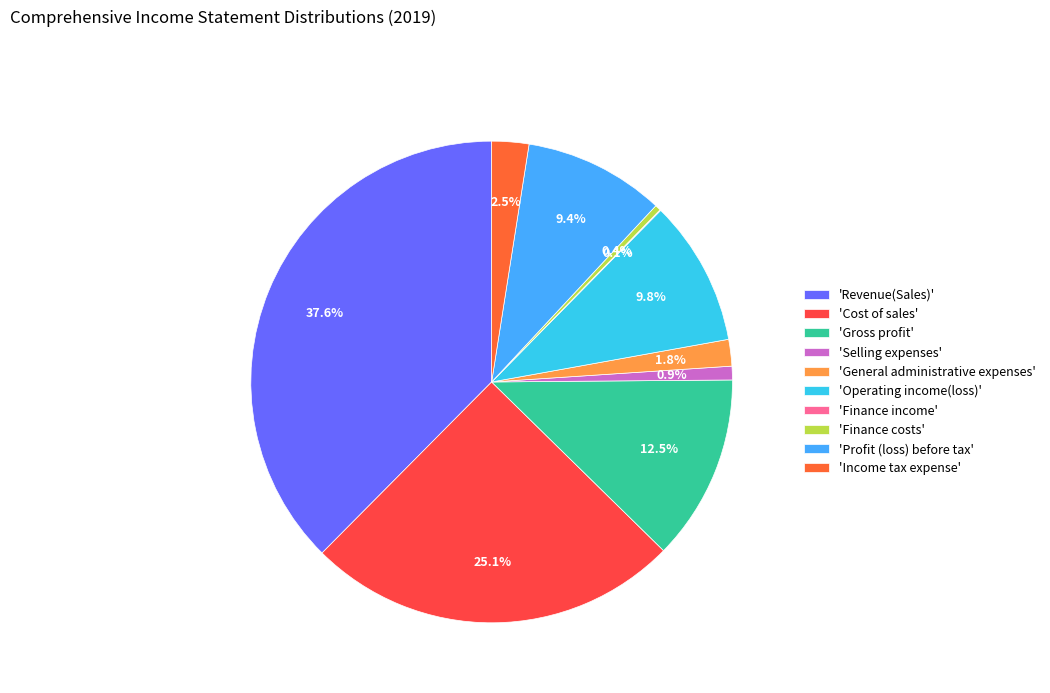

Rank the categories by value from highest to lowest.

Revenue(Sales), Cost of sales, Gross profit, Operating income(loss), Profit (loss) before tax, Income tax expense, General administrative expenses, Selling expenses, Finance costs, Finance income